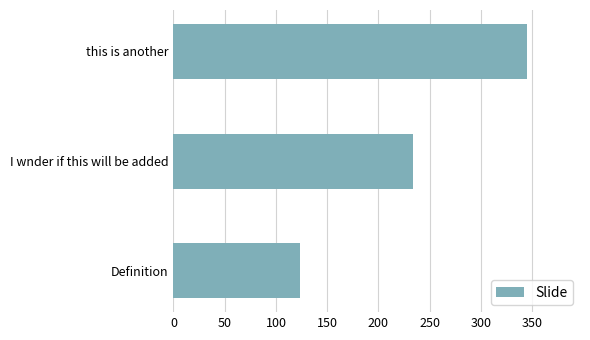

Between I wnder if this will be added and Definition, which is larger?

I wnder if this will be added